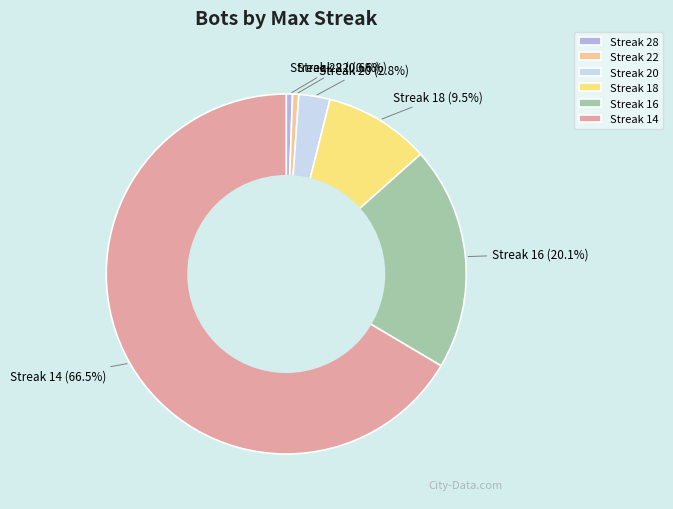

Which slice is the largest?

Streak 14